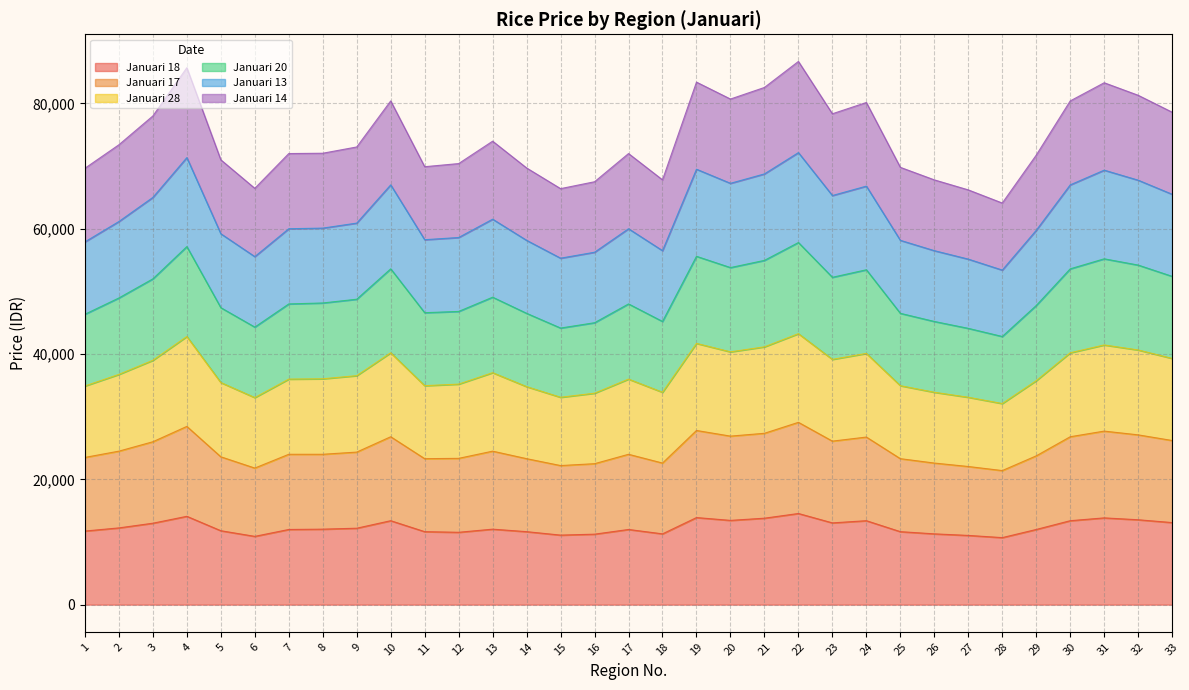

What is the total value across all series at 14?

69700